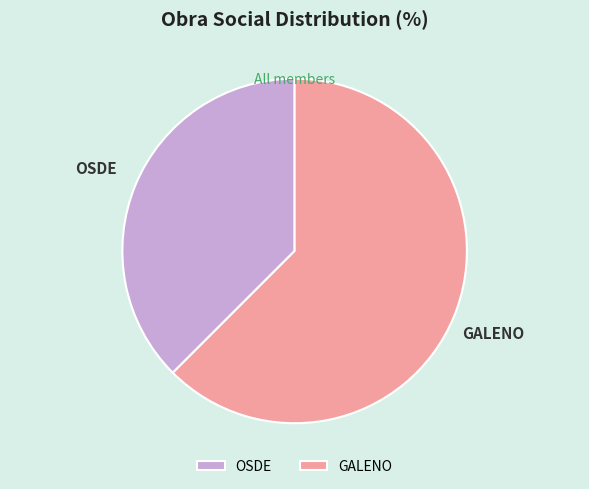

Which slice represents more than half of the pie?

GALENO